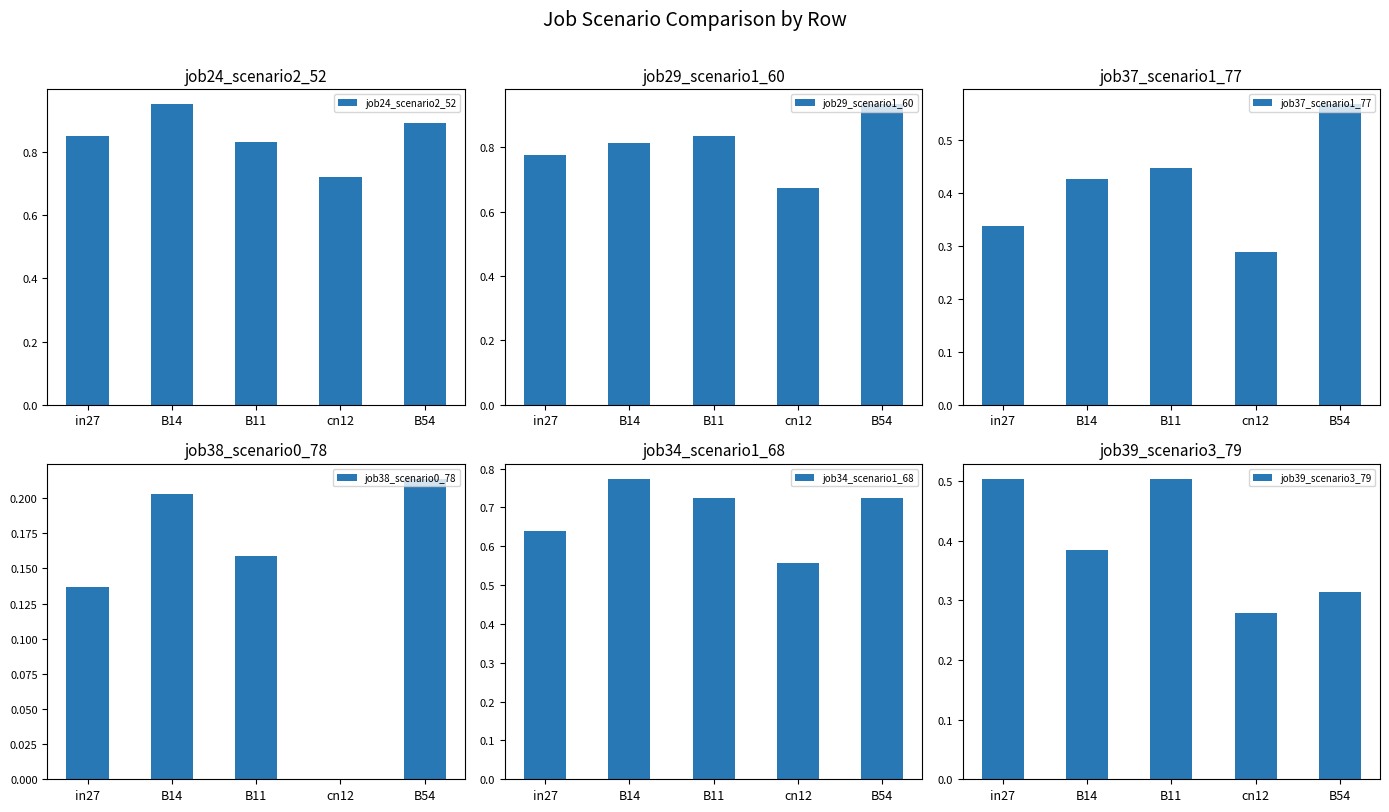

How many groups of bars are there?

5